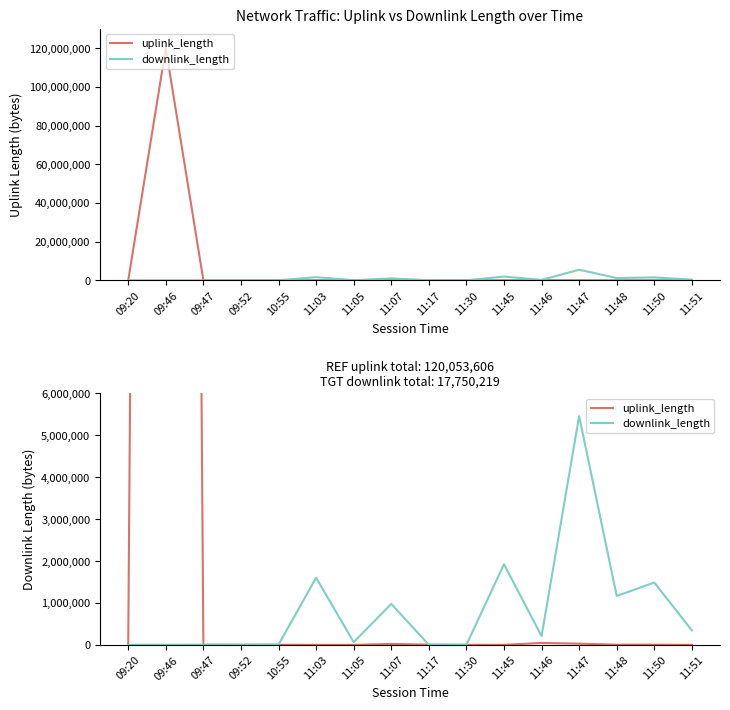

Is the value of uplink_length at 11:30 greater than the value of downlink_length at 09:46?

No